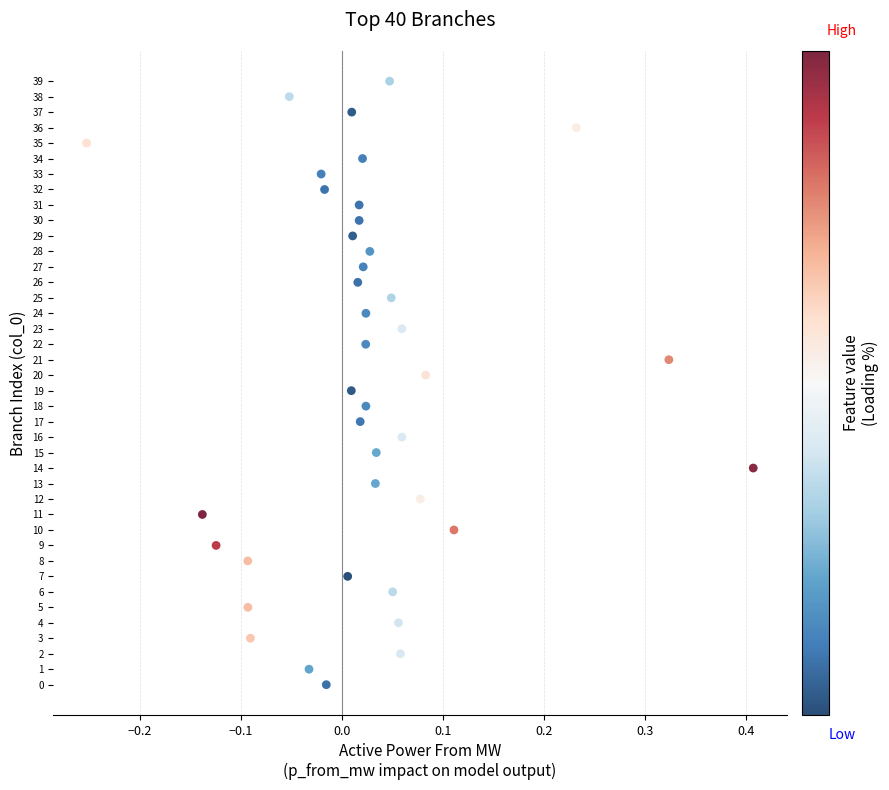

Count the number of points in this scatter plot.

40